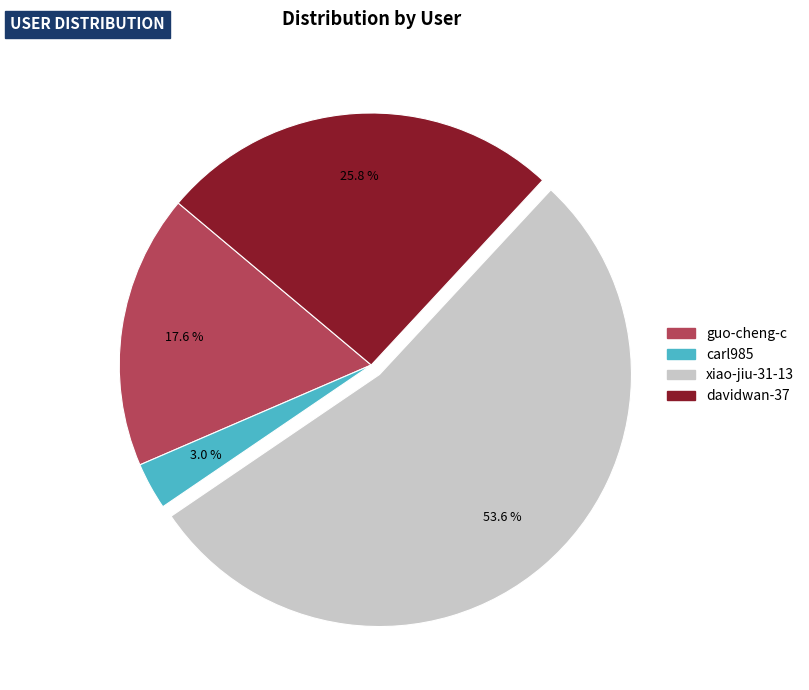

Does xiao-jiu-31-13 represent more than half of the total?

Yes